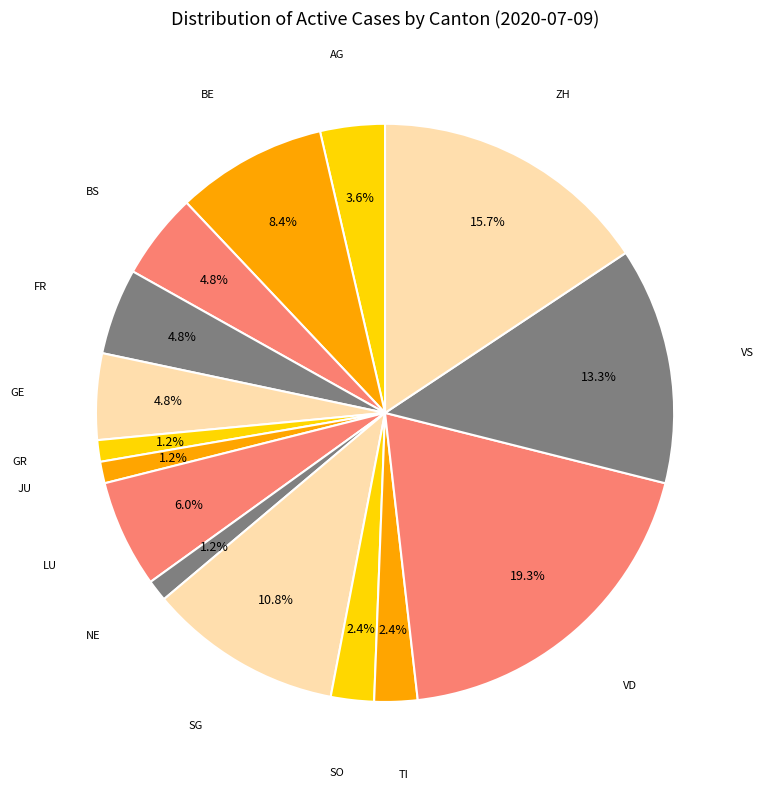

What is the smallest slice in the pie chart?

GR